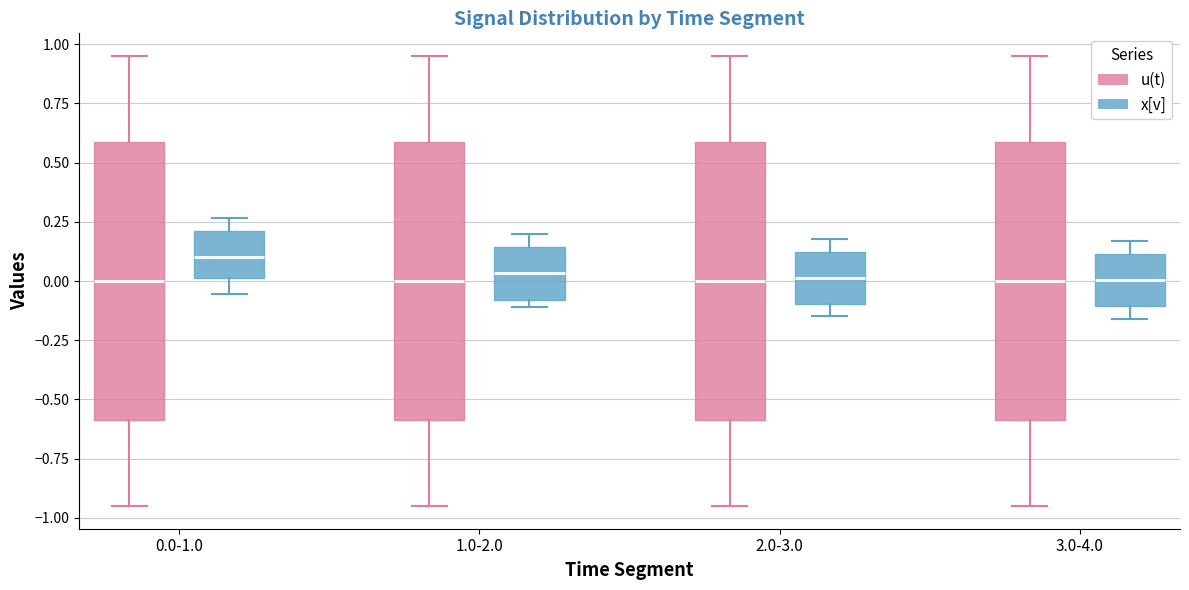

Reading left to right, read every box against the y-axis: the position of its median line, the range the box covers, and the ends of its whiskers. The values are not printed on the chart, so give them approximately, as read against the axis.

0.0-1.0 (u(t)): median 0.00, box -0.60 to 0.60, whiskers -0.95 to 0.95
0.0-1.0 (x[v]): median 0.10, box 0.00 to 0.20, whiskers -0.05 to 0.25
1.0-2.0 (u(t)): median 0.00, box -0.60 to 0.60, whiskers -0.95 to 0.95
1.0-2.0 (x[v]): median 0.05, box -0.10 to 0.15, whiskers -0.10 (just below the box's lower edge) to 0.20
2.0-3.0 (u(t)): median 0.00, box -0.60 to 0.60, whiskers -0.95 to 0.95
2.0-3.0 (x[v]): median 0.00, box -0.10 to 0.10, whiskers -0.15 to 0.20
3.0-4.0 (u(t)): median 0.00, box -0.60 to 0.60, whiskers -0.95 to 0.95
3.0-4.0 (x[v]): median 0.00, box -0.10 to 0.10, whiskers -0.15 to 0.15